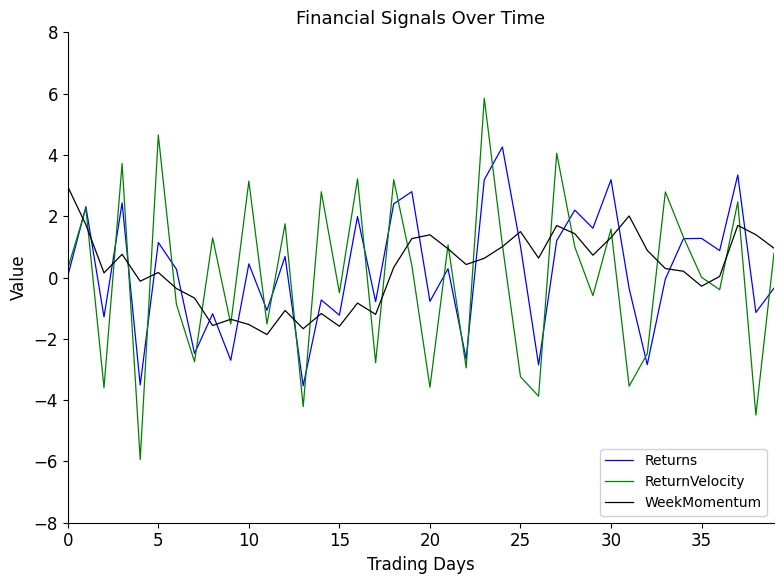

What is the difference between the maximum and minimum values in the ReturnVelocity series?

11.8